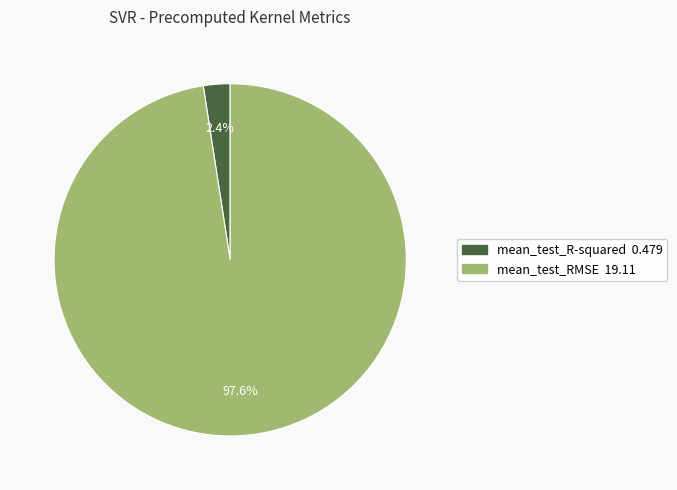

What percentage is the mean_test_R-squared slice, to the nearest percent?

2%